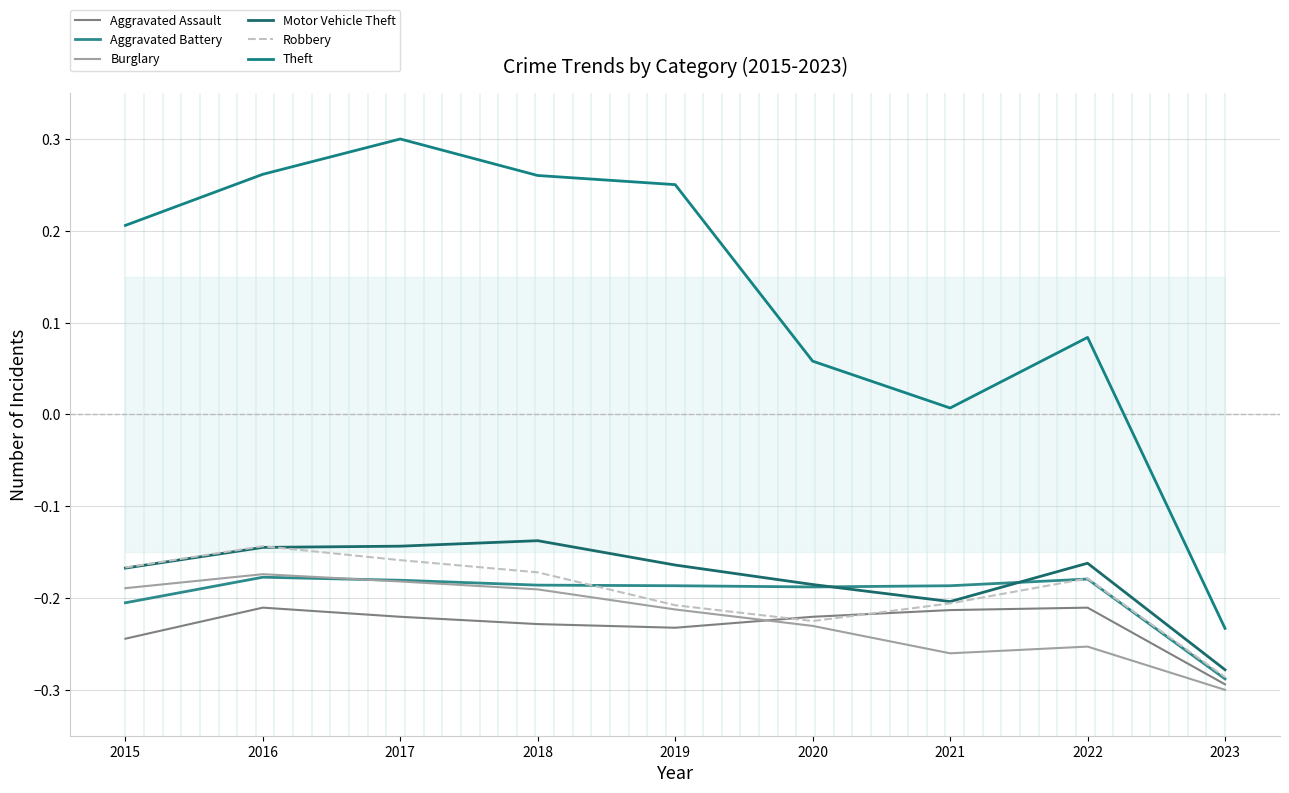

Which has a higher value, 2022 or 2016?

2022